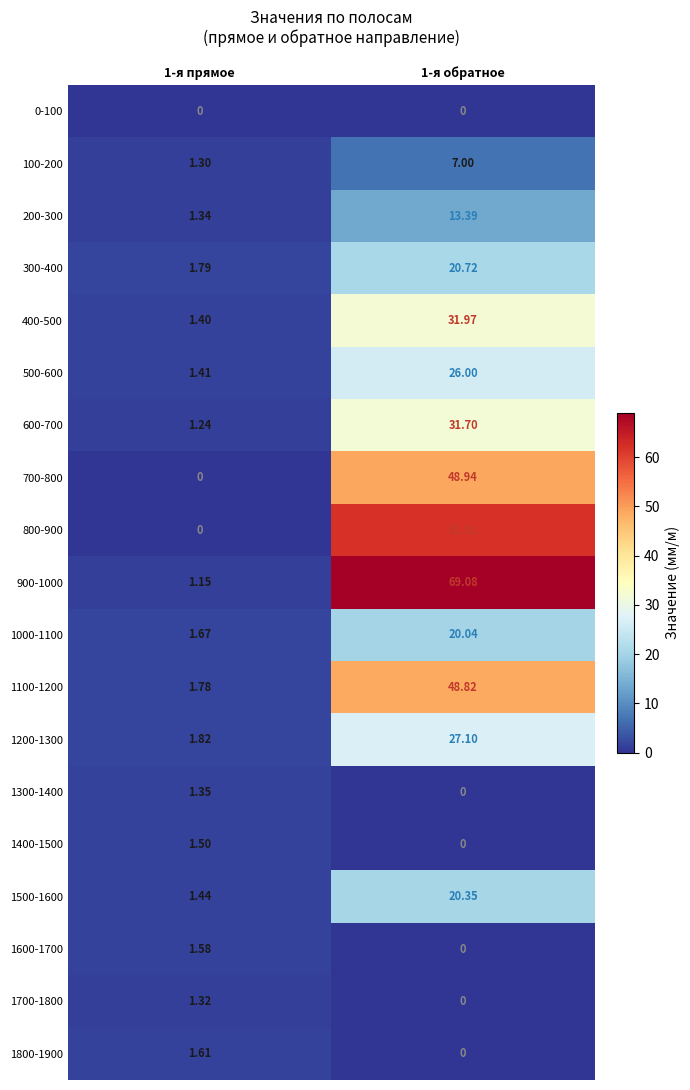

How many values in 1700-1800 are above zero?

1